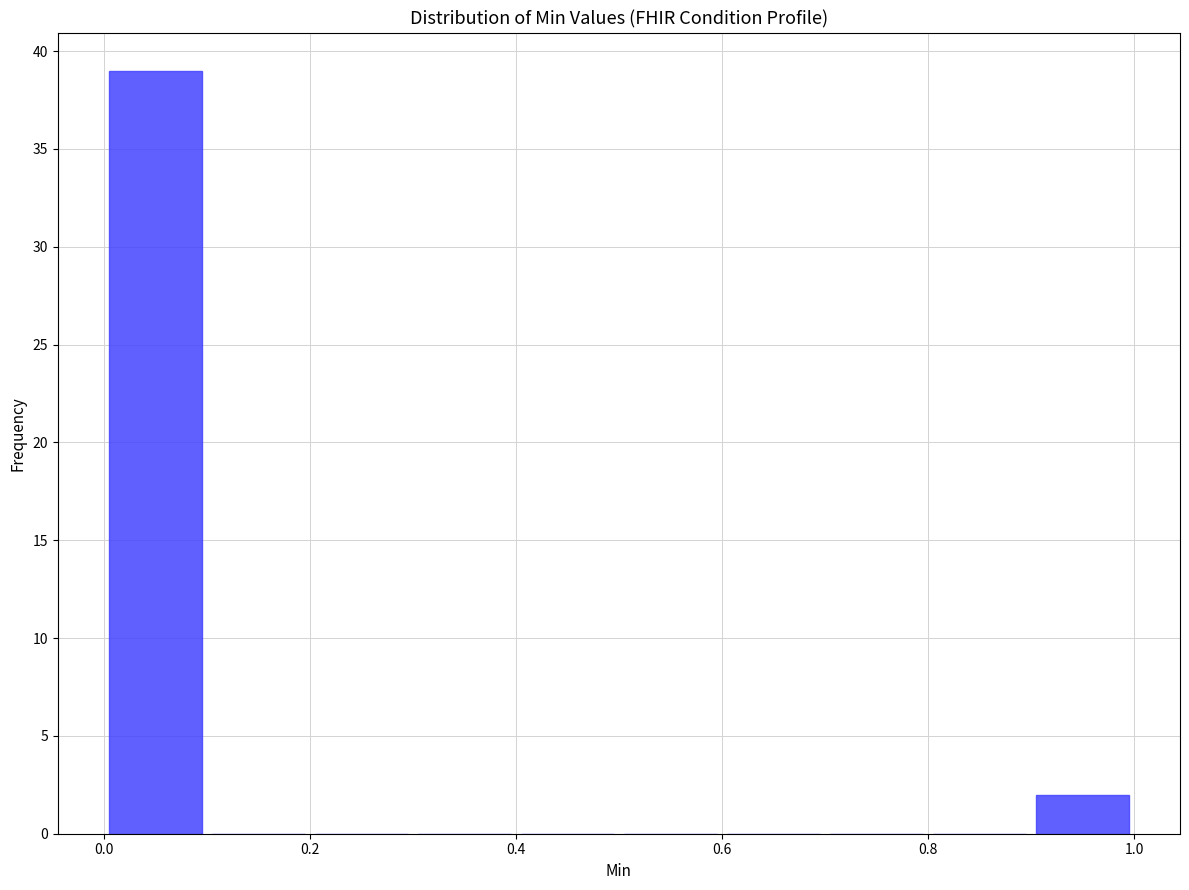

Over which range of the x-axis is the bar tallest?

0.0 to 0.1